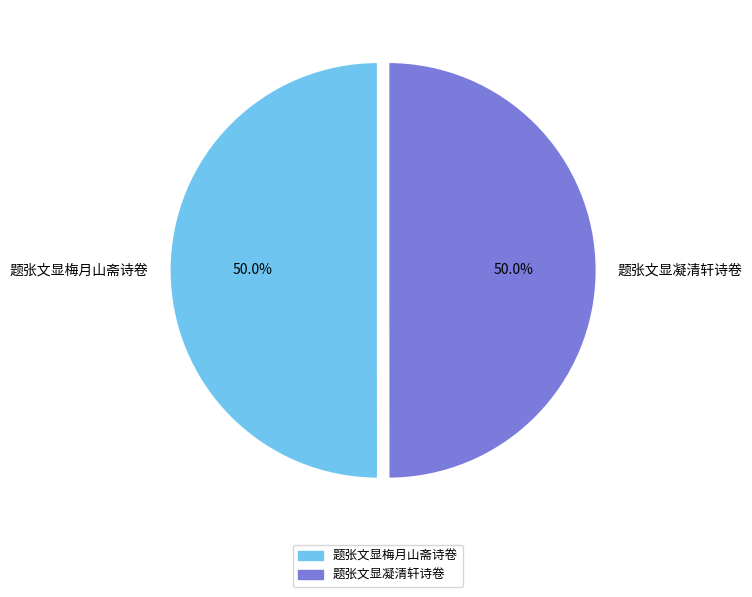

To the nearest percent, what portion does 题张文显凝清轩诗卷 represent?

50%